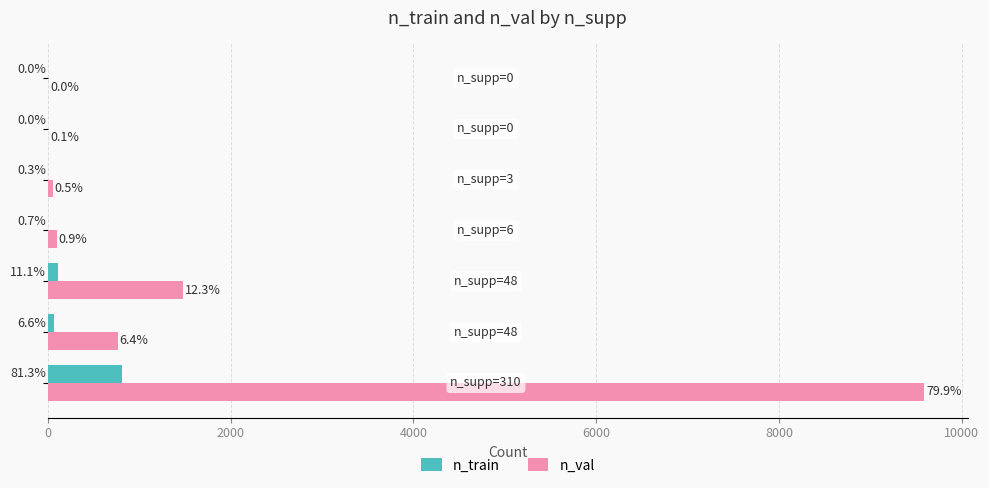

What is the value of the n_val bar at the 4th from the left?

102